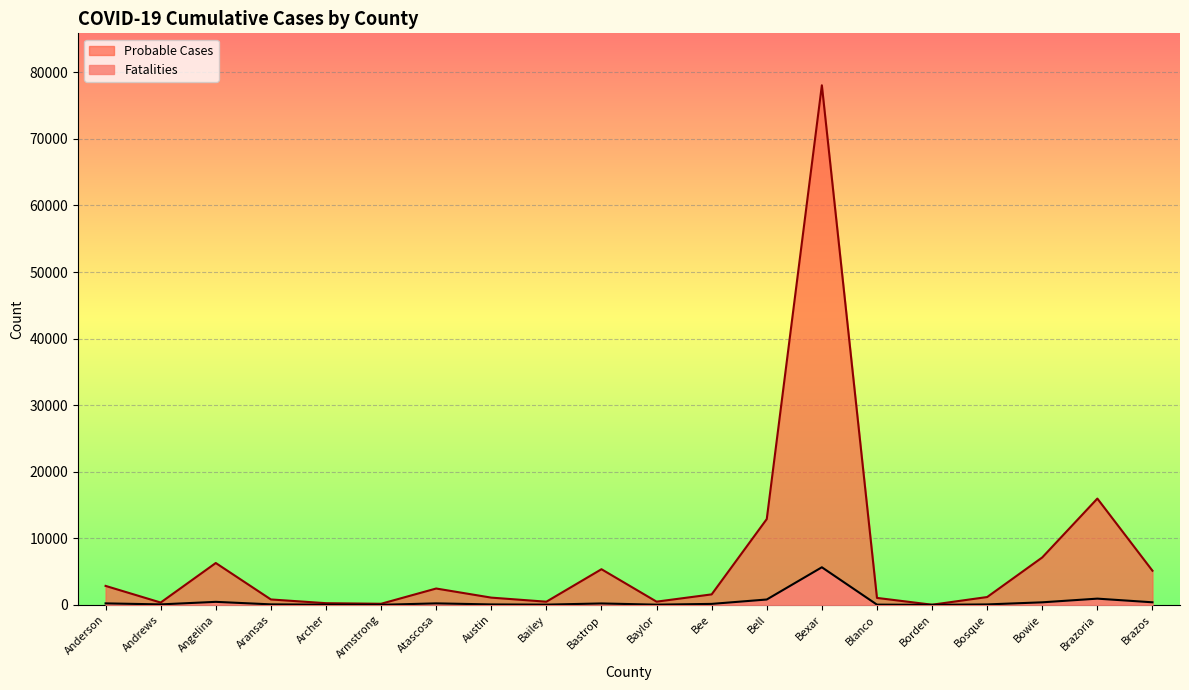

Which series has the largest total across all categories?

Probable Cases